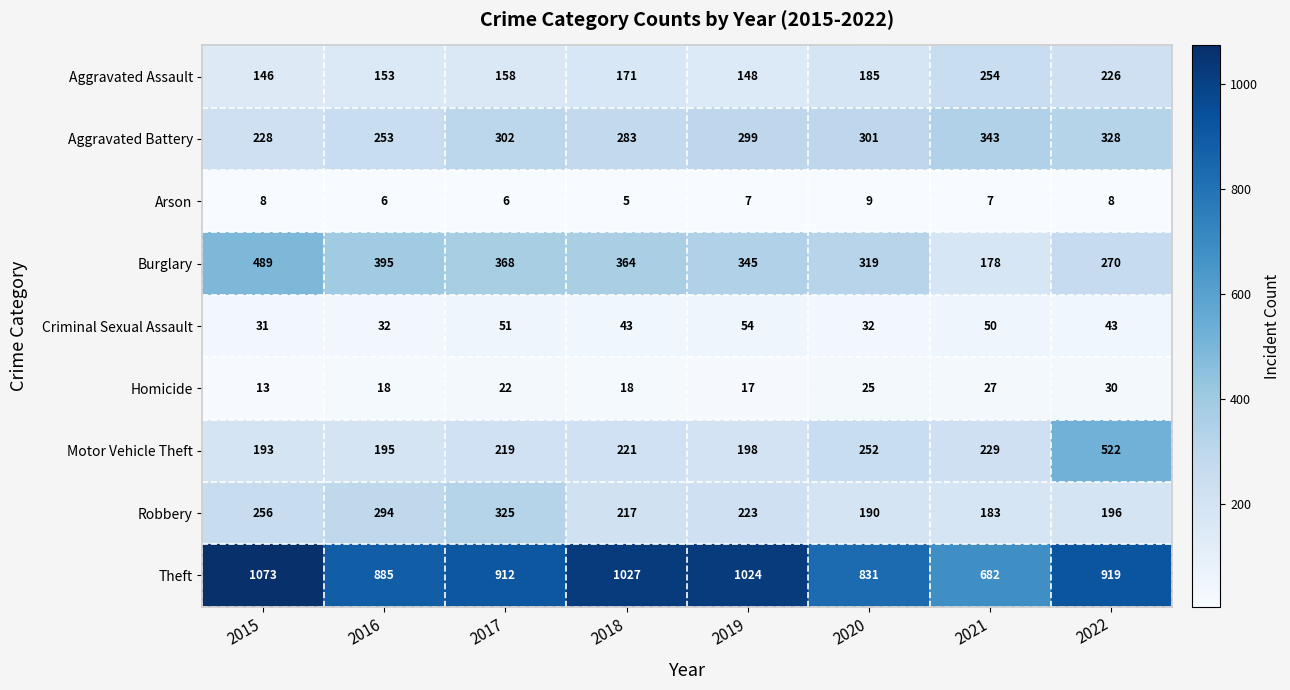

What is the spread (max minus min) of values at 2020?

822